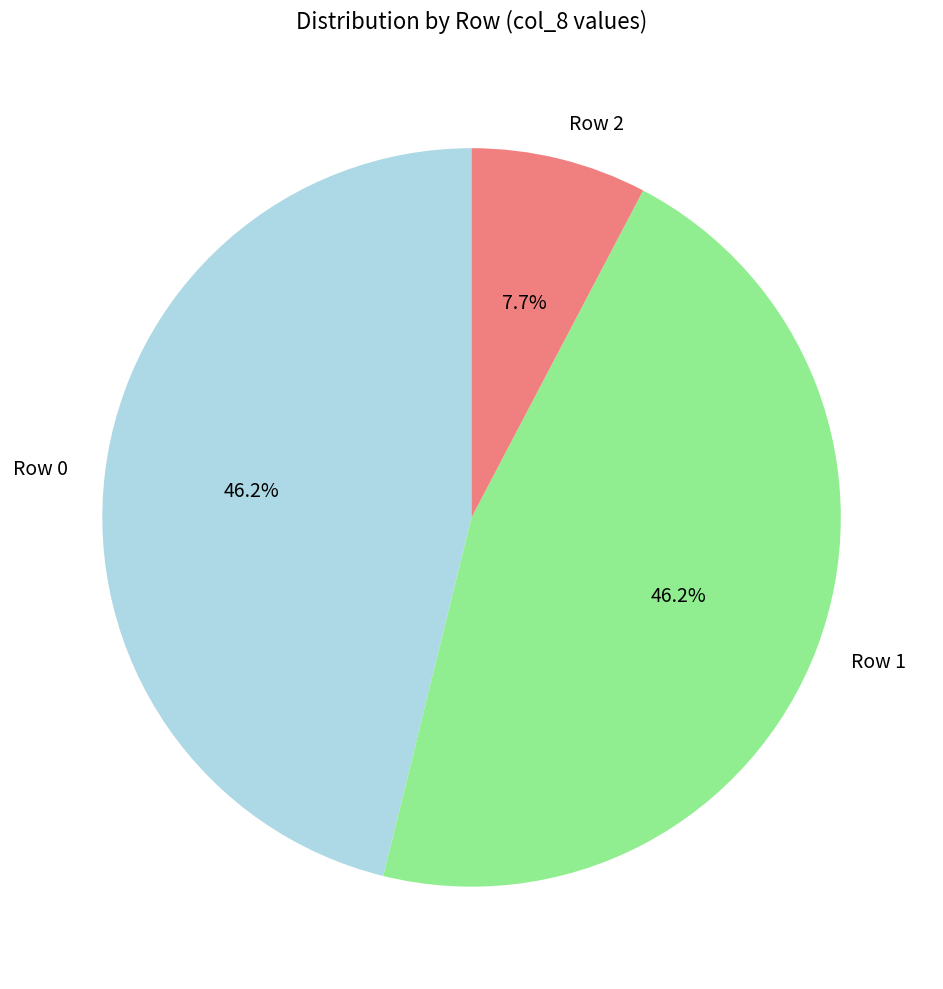

The Row 2 slice represents 13% of the pie. True or false?

False